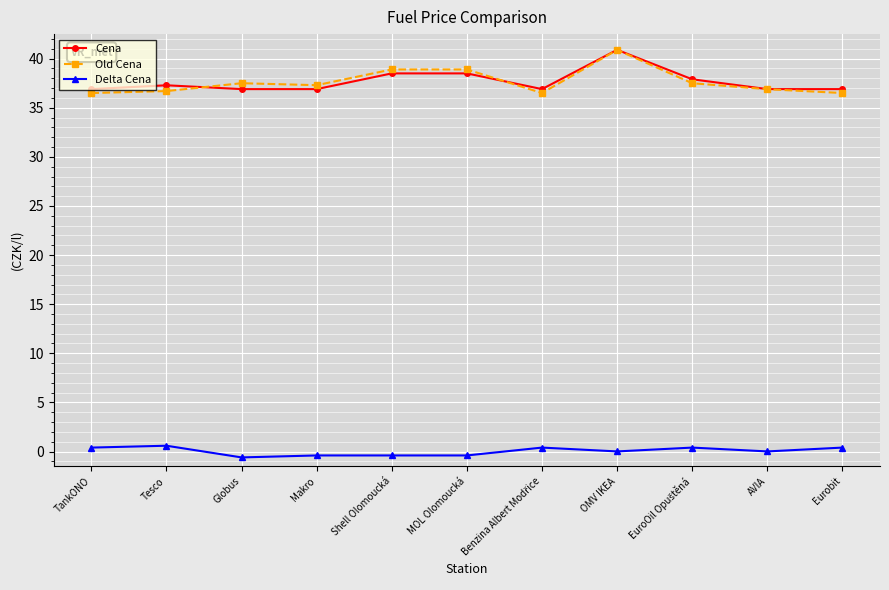

Is it true that Delta Cena equals -0.4 at MOL Olomoucká?

True